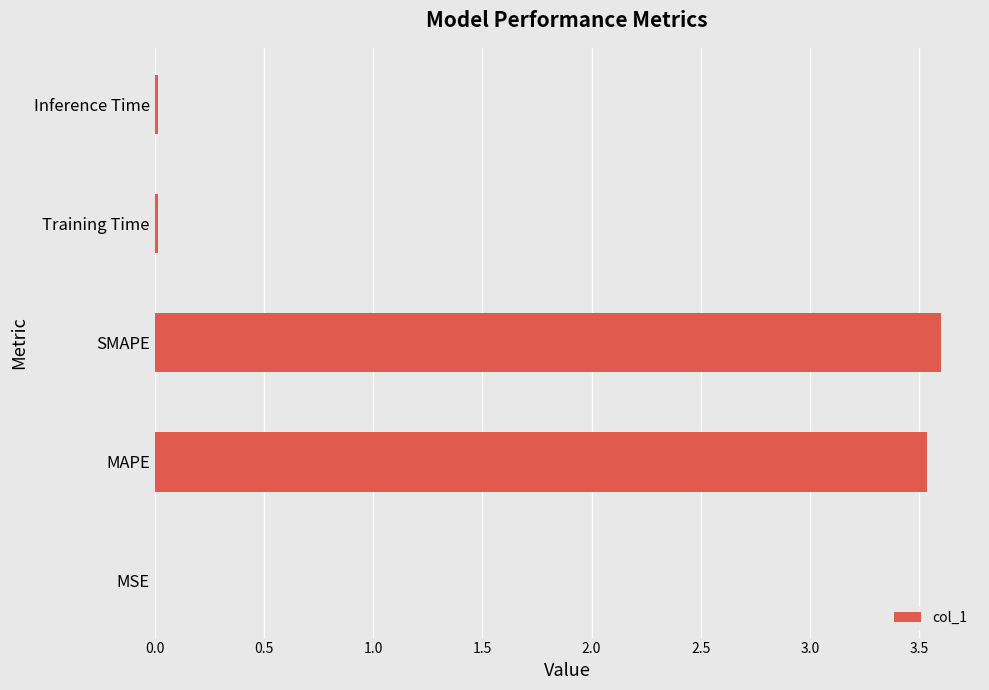

Which category has the highest value across all series?

SMAPE